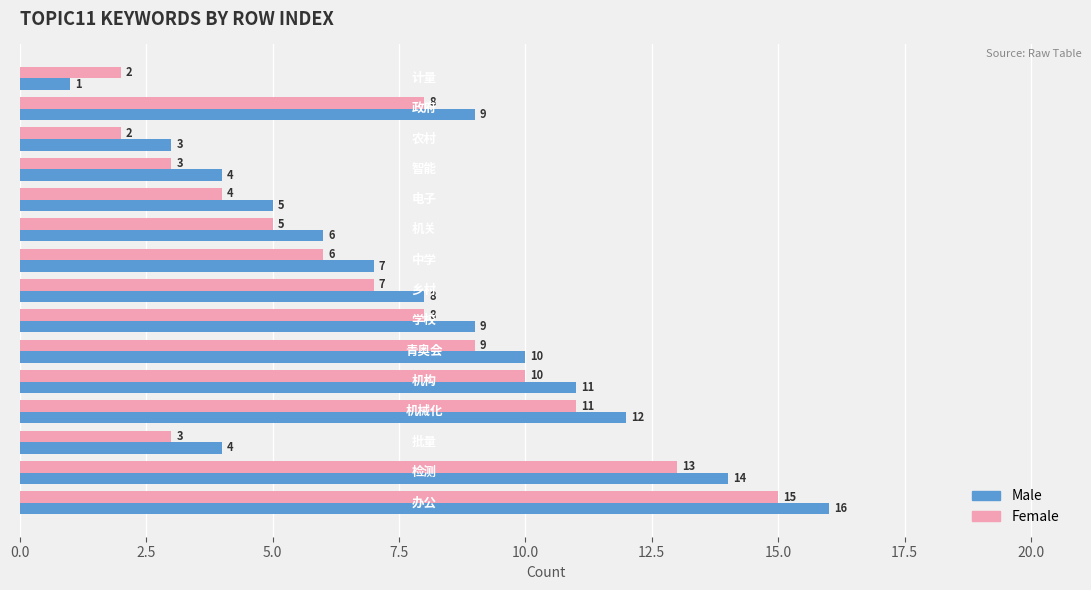

What is the sum of all Male values?

119